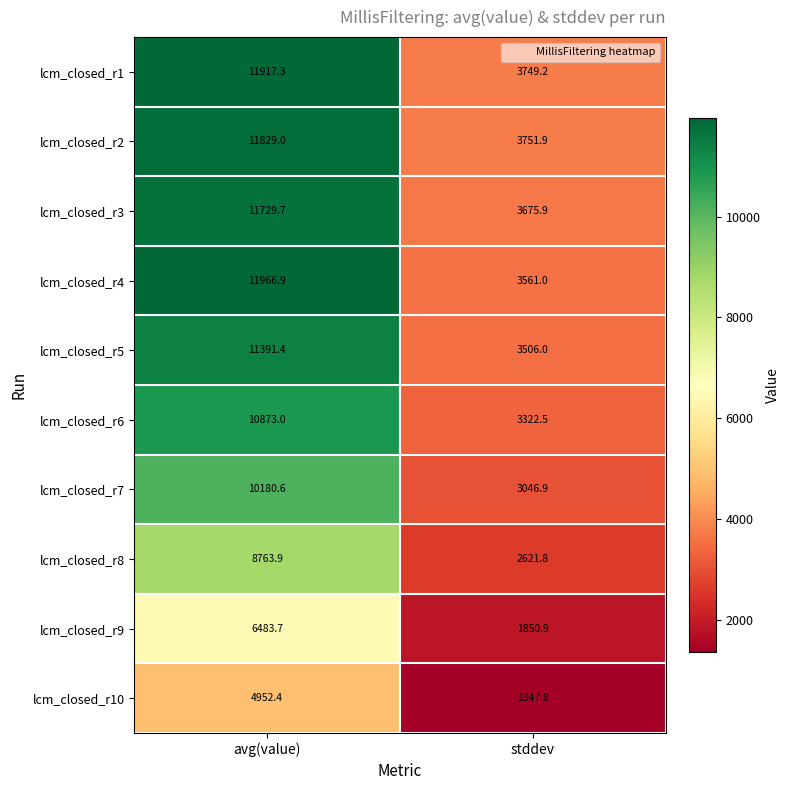

True or false: lcm_closed_r3 has a value of 11729.7 at avg(value).

True